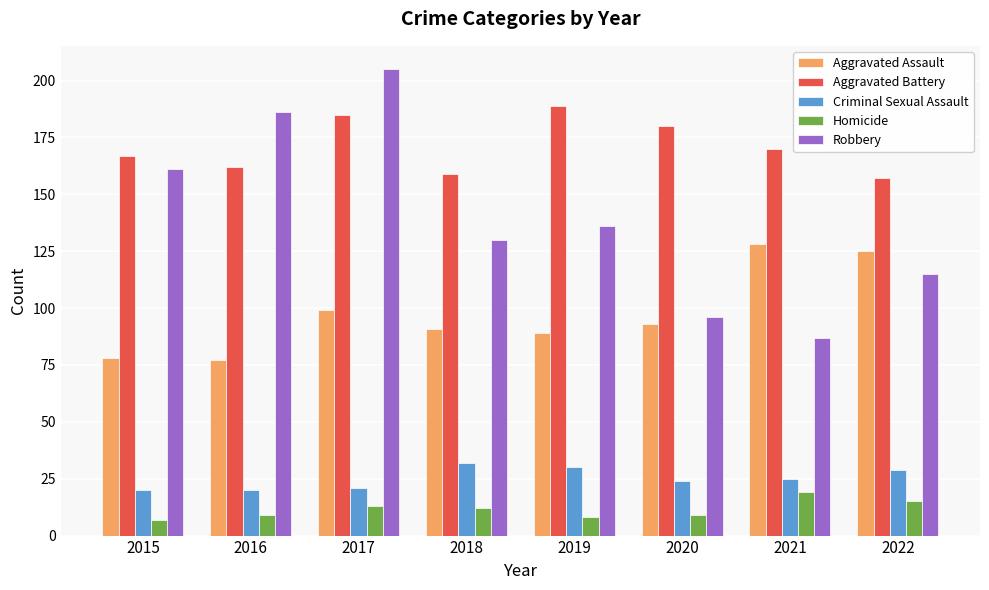

At which label does Robbery reach its minimum?

2021